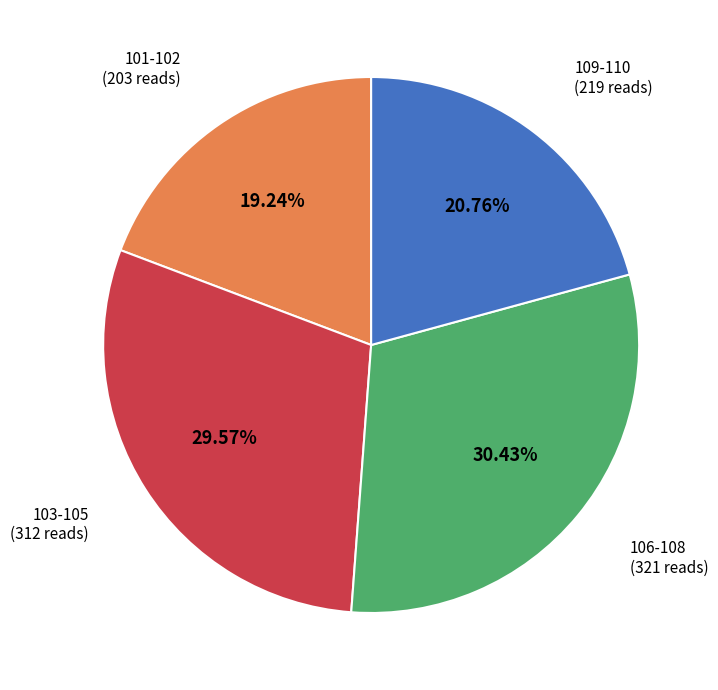

Is there a majority slice in this chart?

No